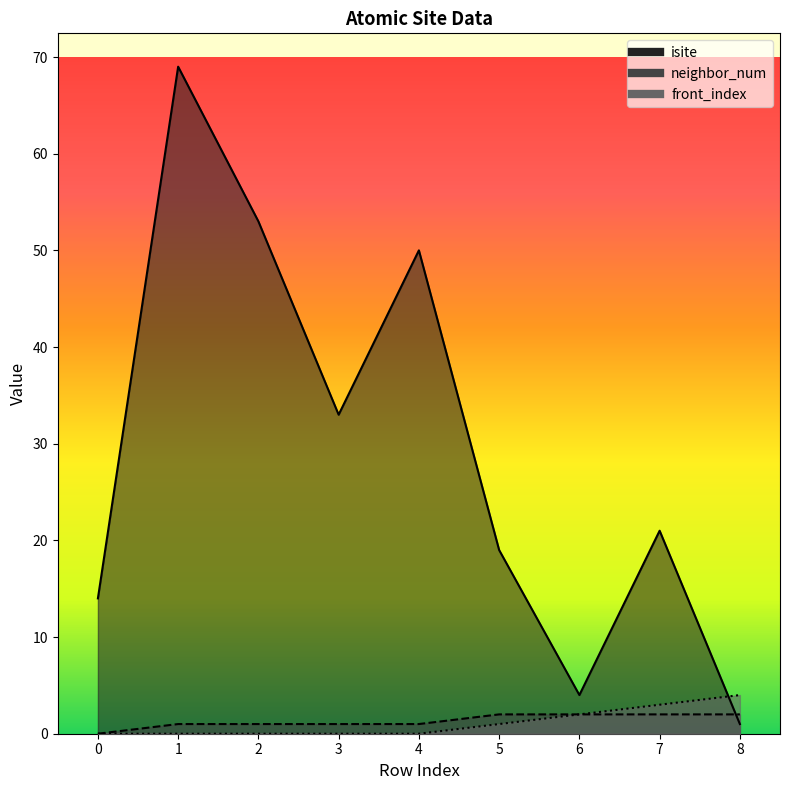

At which label does front_index reach its peak?

8